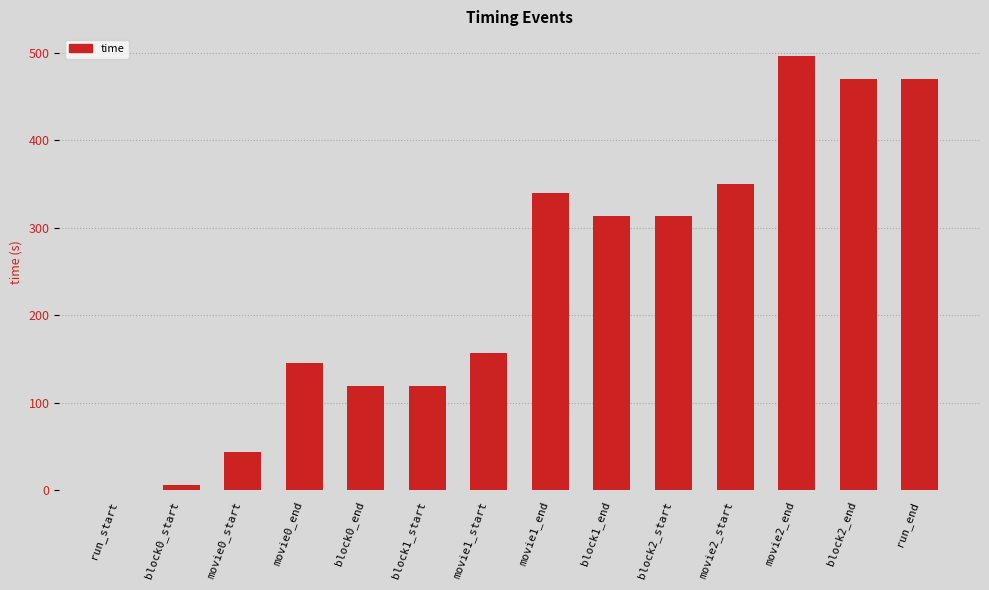

What is the sum of the values at block2_end and block1_end?

783.7